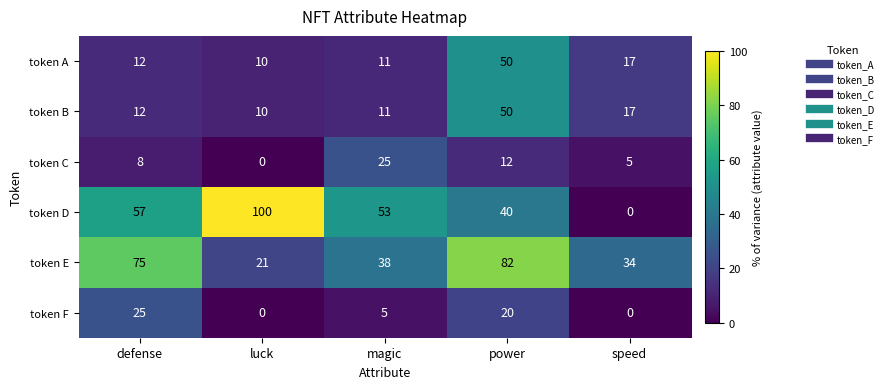

Is it true that token A equals 4 at defense?

False